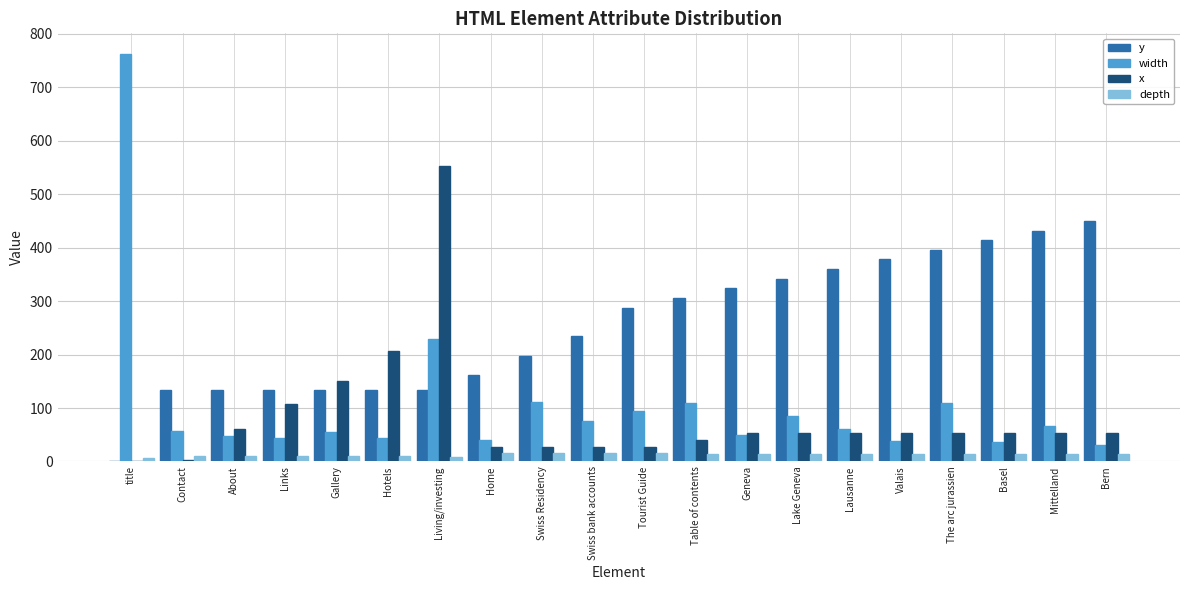

What is the highest value of the y series?

450